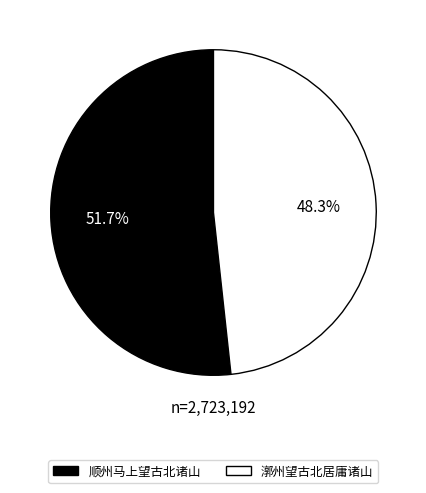

Is it true that 顺州马上望古北诸山 is 14% of the pie?

False